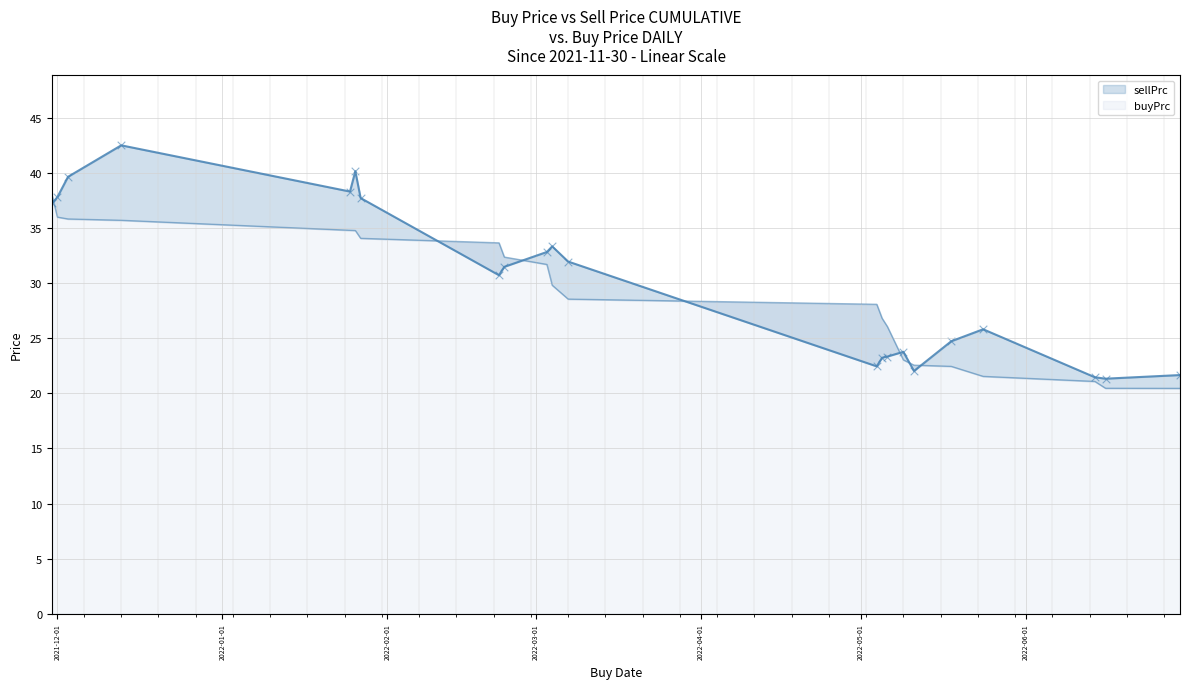

What is the total value across all series at 2022-03-07?

60.5